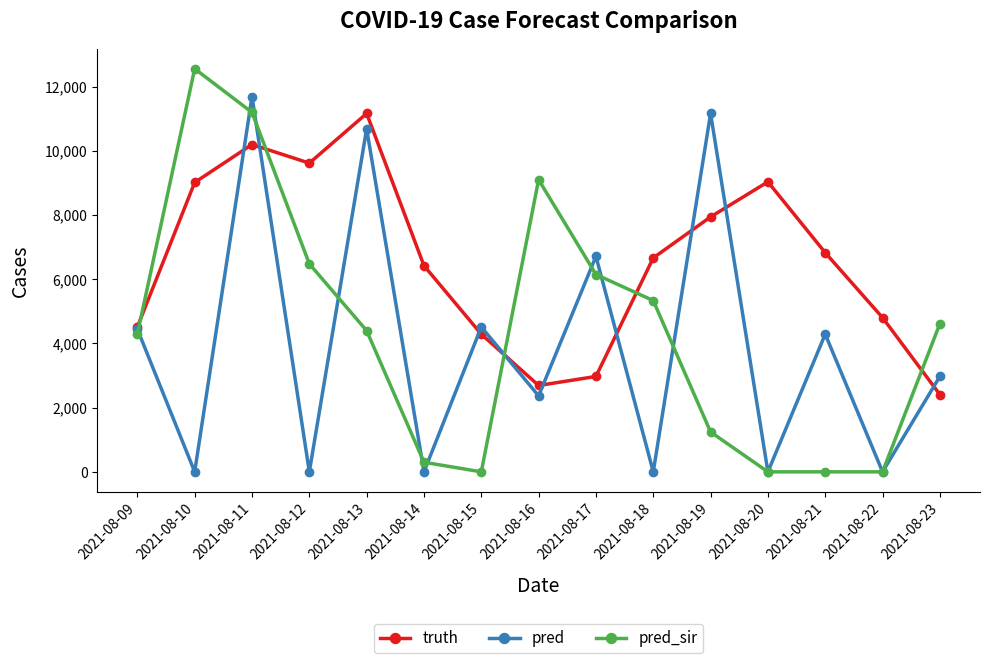

At which category is the sum across all series the highest?

2021-08-11